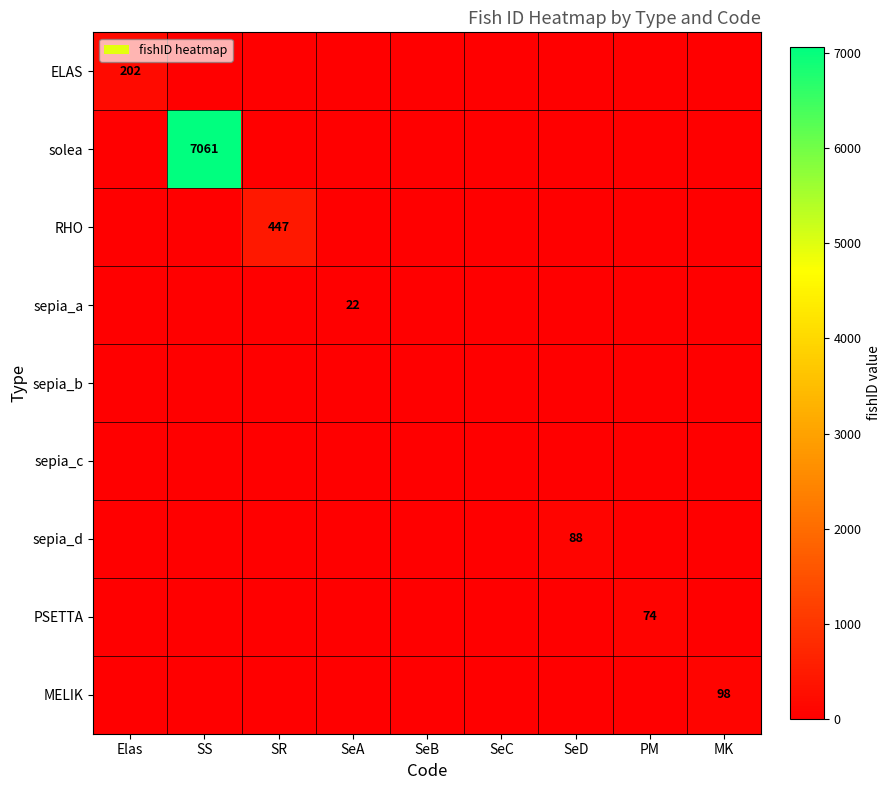

What is the total value across all series at PM?

74